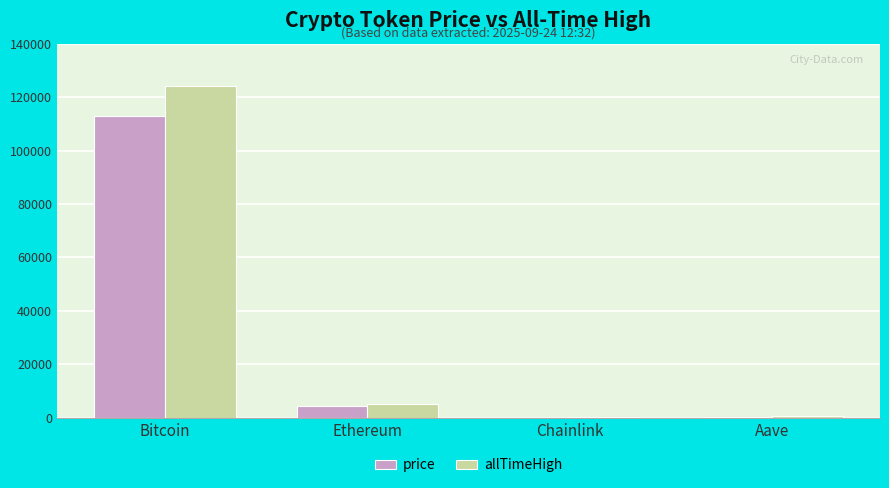

Is the value of allTimeHigh at Bitcoin greater than the value of price at Ethereum?

Yes